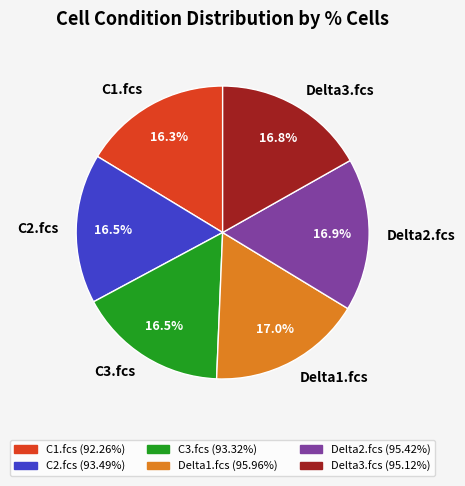

True or false: C2.fcs accounts for 10% of the total.

False